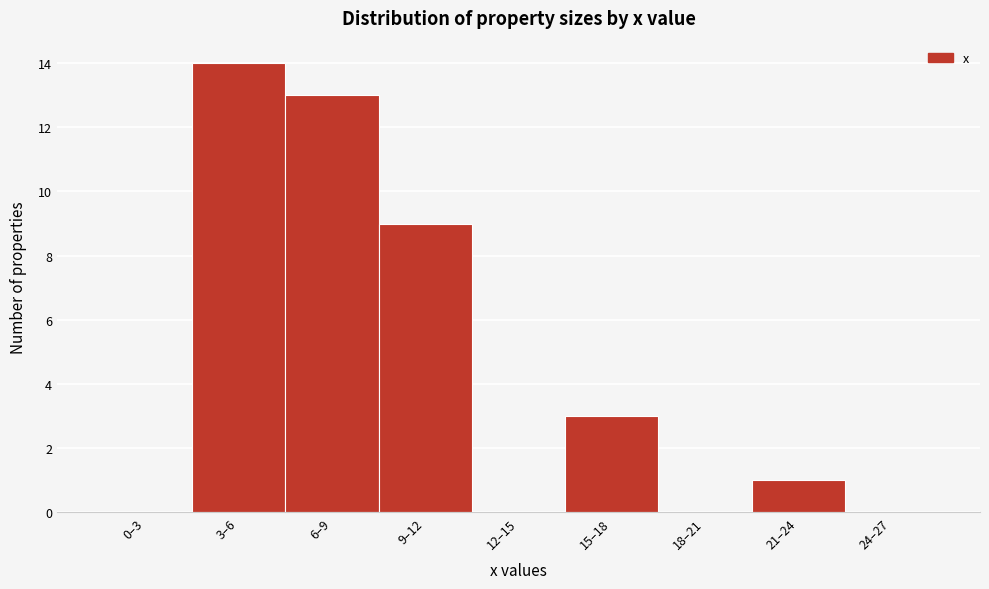

Reading left to right, transcribe all the data shown in this chart.

0–3=0	3–6=14	6–9=13	9–12=9	12–15=0	15–18=3	18–21=0	21–24=1	24–27=0